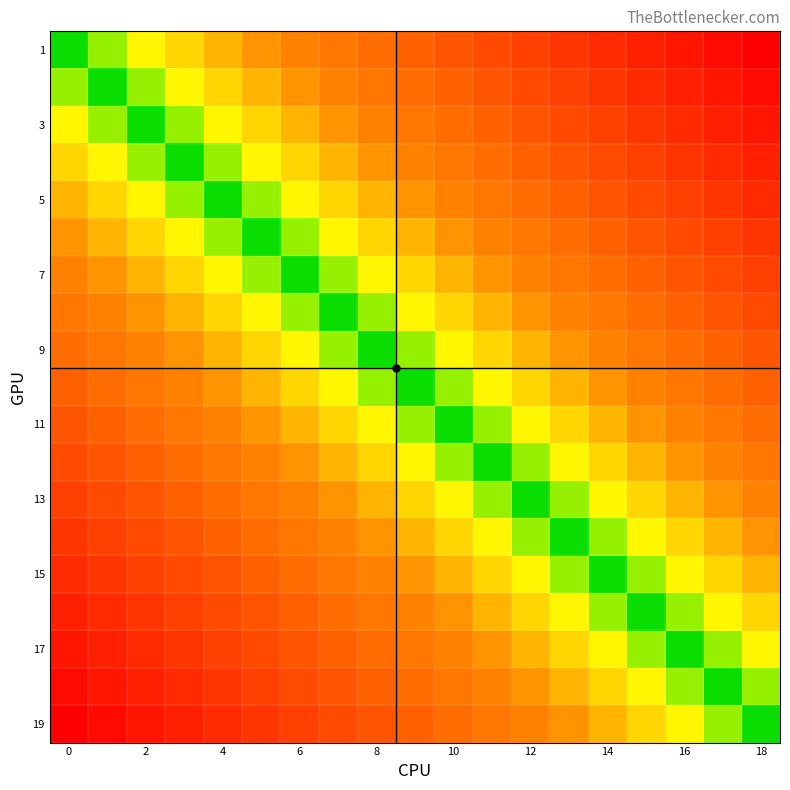

At how many categories does at least one series exceed 0?

19